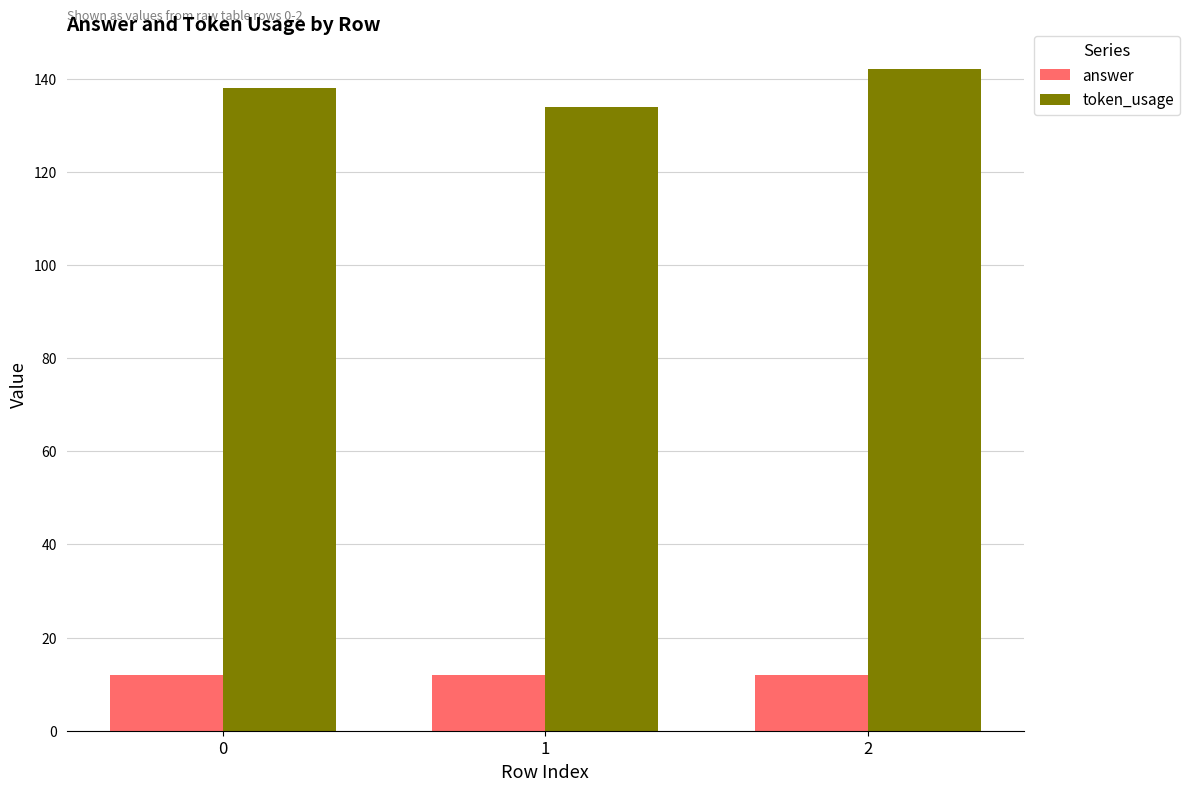

How many values in the token_usage series are below 138?

1